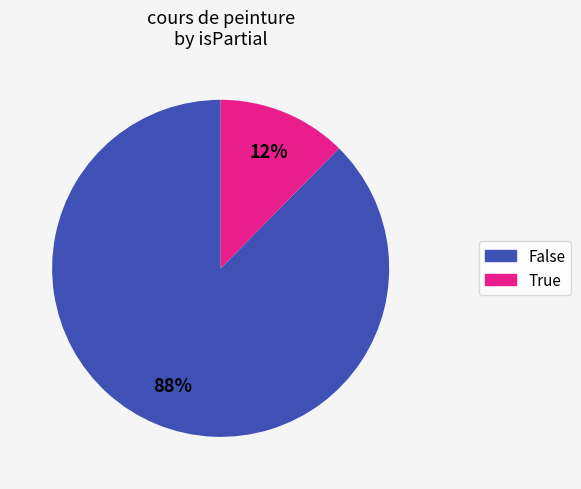

To the nearest percent, what is the average slice percentage?

50%